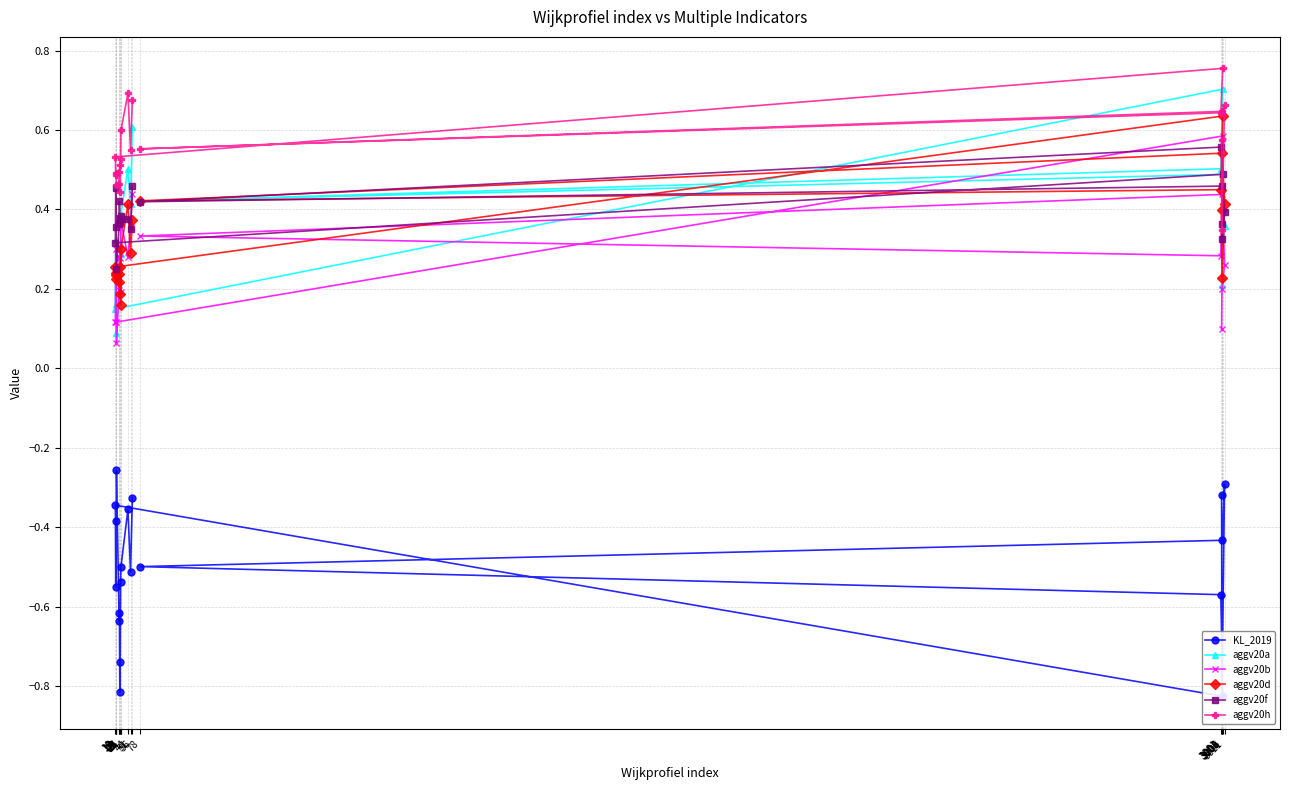

True or false: aggv20f and KL_2019 cross at least once.

False